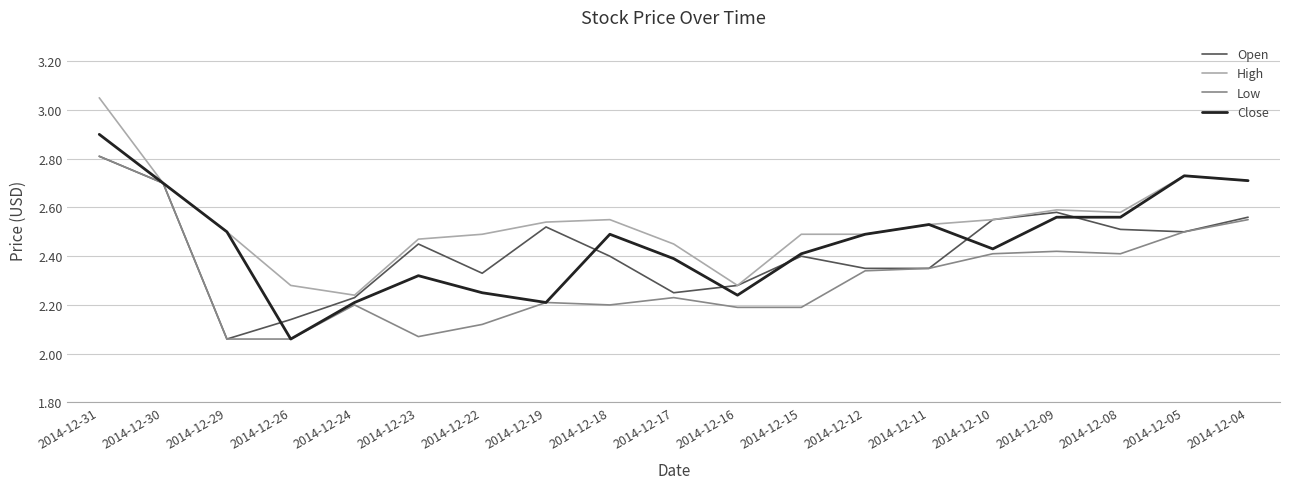

Rank the series by their average value, from lowest to highest.

Low, Open, Close, High